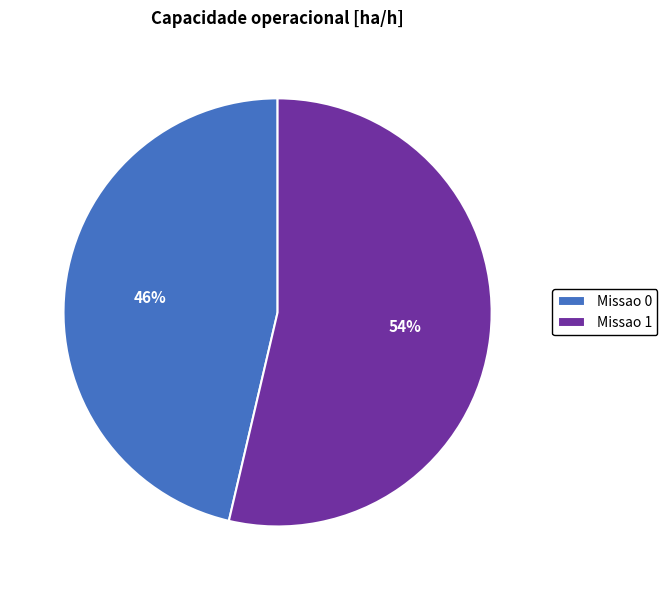

Which category has the biggest portion of the pie?

Missao 1